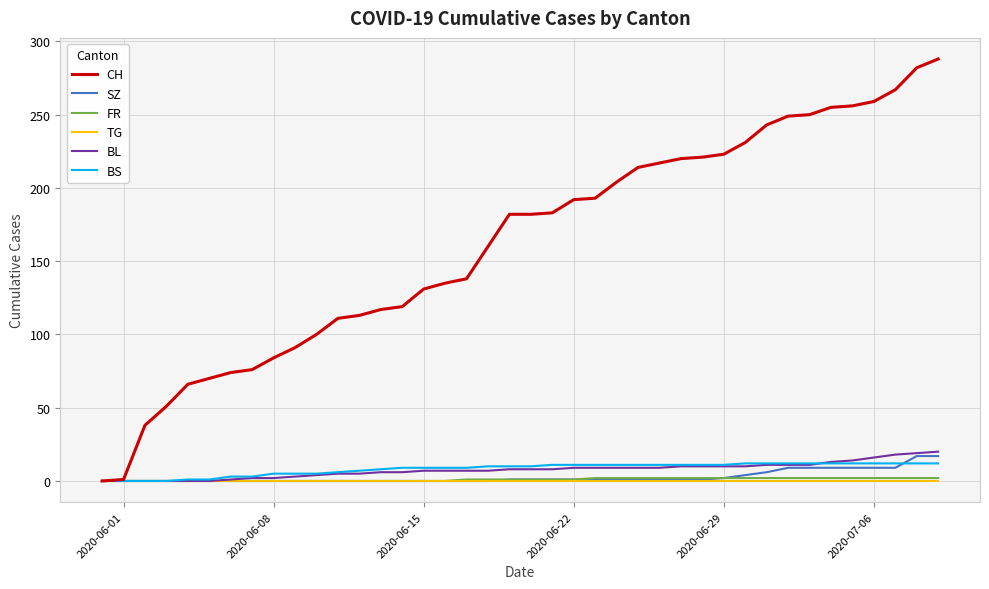

Which series has the largest range (max minus min)?

CH